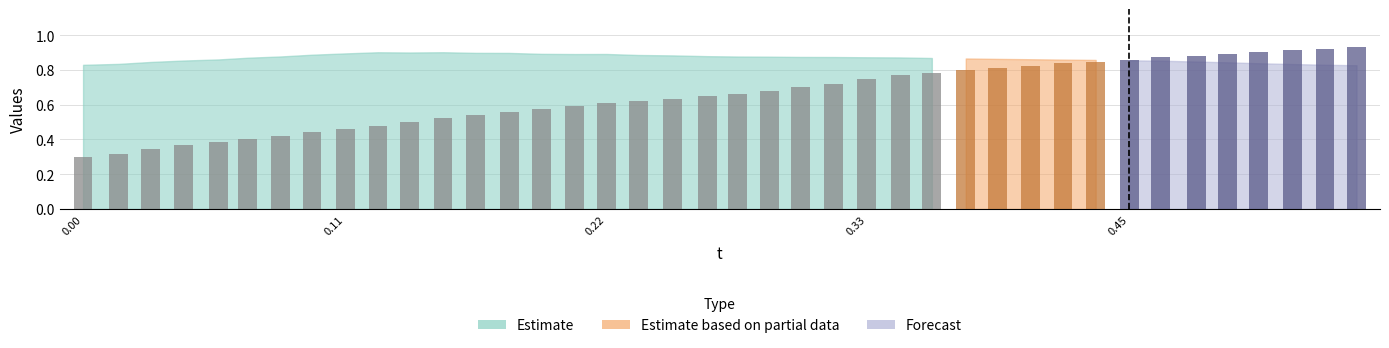

What is the sum of all values?

26.1